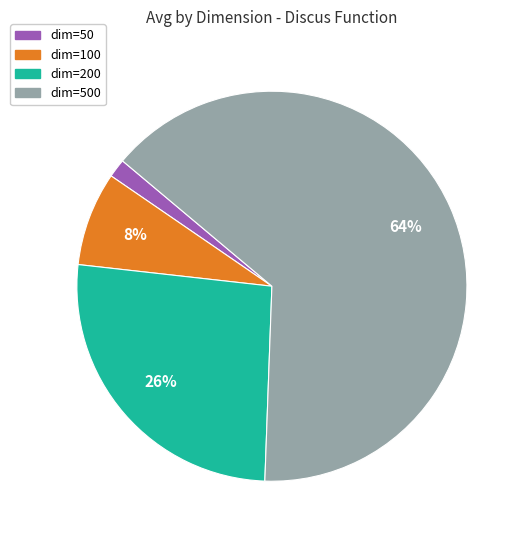

To the nearest percent, what is the average slice percentage?

25%